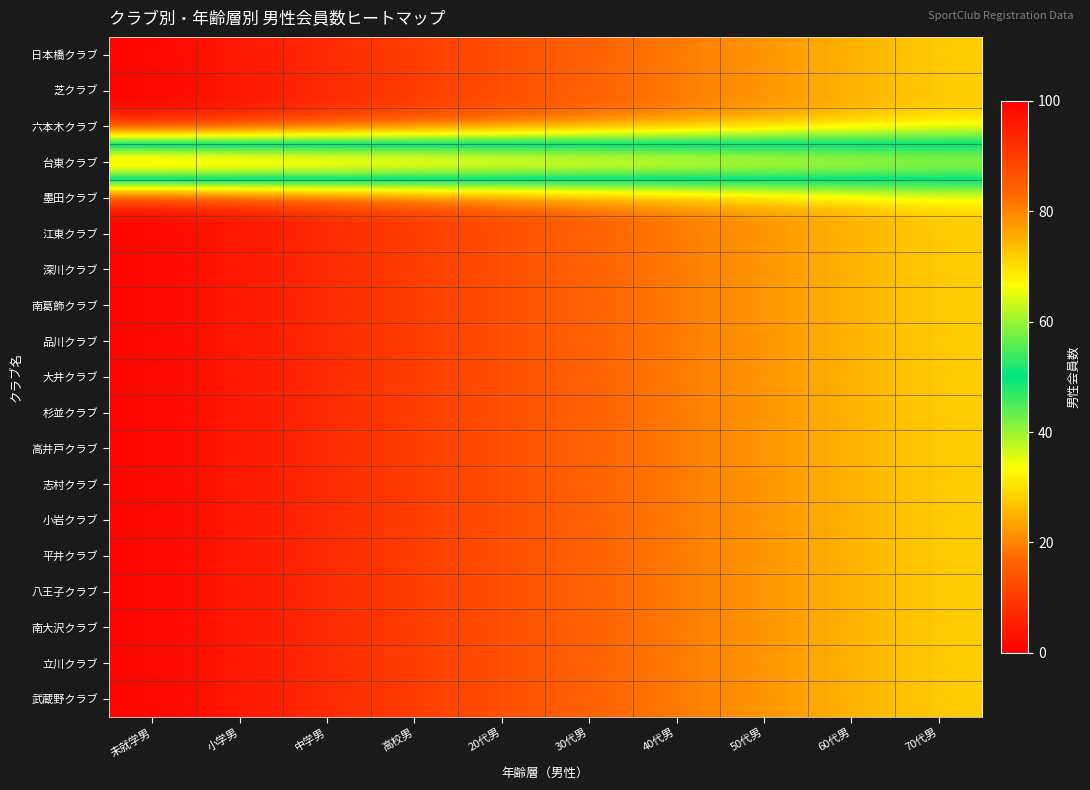

Reading left to right, transcribe all the data shown in this chart.

日本橋クラブ: 未就学男=1	小学男=4	中学男=7	高校男=10	20代男=13	30代男=16	40代男=19	50代男=22	60代男=25	70代男=28
芝クラブ: 未就学男=1	小学男=4	中学男=7	高校男=10	20代男=13	30代男=16	40代男=19	50代男=22	60代男=25	70代男=28
六本木クラブ: 未就学男=1	小学男=4	中学男=7	高校男=10	20代男=13	30代男=16	40代男=19	50代男=22	60代男=25	70代男=28
台東クラブ: 未就学男=100	小学男=97	中学男=94	高校男=91	20代男=88	30代男=85	40代男=82	50代男=79	60代男=76	70代男=73
墨田クラブ: 未就学男=1	小学男=4	中学男=7	高校男=10	20代男=13	30代男=16	40代男=19	50代男=22	60代男=25	70代男=28
江東クラブ: 未就学男=1	小学男=4	中学男=7	高校男=10	20代男=13	30代男=16	40代男=19	50代男=22	60代男=25	70代男=28
深川クラブ: 未就学男=1	小学男=4	中学男=7	高校男=10	20代男=13	30代男=16	40代男=19	50代男=22	60代男=25	70代男=28
南葛飾クラブ: 未就学男=1	小学男=4	中学男=7	高校男=10	20代男=13	30代男=16	40代男=19	50代男=22	60代男=25	70代男=28
品川クラブ: 未就学男=1	小学男=4	中学男=7	高校男=10	20代男=13	30代男=16	40代男=19	50代男=22	60代男=25	70代男=28
大井クラブ: 未就学男=1	小学男=4	中学男=7	高校男=10	20代男=13	30代男=16	40代男=19	50代男=22	60代男=25	70代男=28
杉並クラブ: 未就学男=1	小学男=4	中学男=7	高校男=10	20代男=13	30代男=16	40代男=19	50代男=22	60代男=25	70代男=28
高井戸クラブ: 未就学男=1	小学男=4	中学男=7	高校男=10	20代男=13	30代男=16	40代男=19	50代男=22	60代男=25	70代男=28
志村クラブ: 未就学男=1	小学男=4	中学男=7	高校男=10	20代男=13	30代男=16	40代男=19	50代男=22	60代男=25	70代男=28
小岩クラブ: 未就学男=1	小学男=4	中学男=7	高校男=10	20代男=13	30代男=16	40代男=19	50代男=22	60代男=25	70代男=28
平井クラブ: 未就学男=1	小学男=4	中学男=7	高校男=10	20代男=13	30代男=16	40代男=19	50代男=22	60代男=25	70代男=28
八王子クラブ: 未就学男=1	小学男=4	中学男=7	高校男=10	20代男=13	30代男=16	40代男=19	50代男=22	60代男=25	70代男=28
南大沢クラブ: 未就学男=1	小学男=4	中学男=7	高校男=10	20代男=13	30代男=16	40代男=19	50代男=22	60代男=25	70代男=28
立川クラブ: 未就学男=1	小学男=4	中学男=7	高校男=10	20代男=13	30代男=16	40代男=19	50代男=22	60代男=25	70代男=28
武蔵野クラブ: 未就学男=1	小学男=4	中学男=7	高校男=10	20代男=13	30代男=16	40代男=19	50代男=22	60代男=25	70代男=28